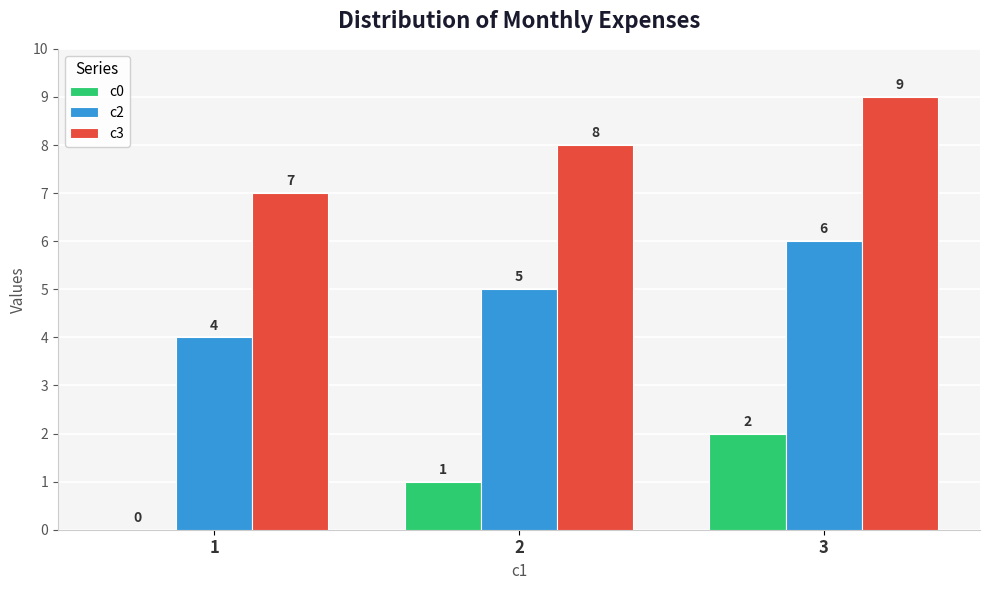

Reading left to right, list all the values displayed in this chart.

c0: 1=0	2=1	3=2
c2: 1=4	2=5	3=6
c3: 1=7	2=8	3=9